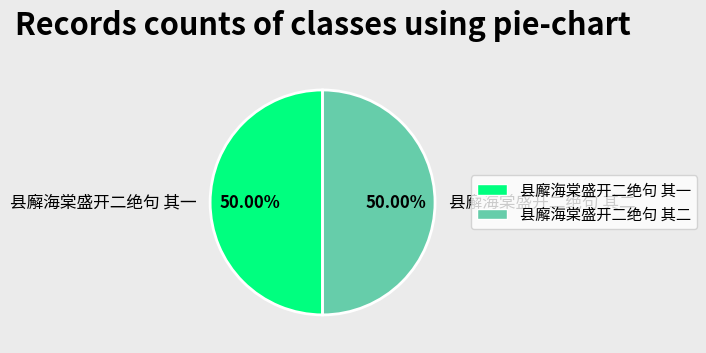

Combined, do 县廨海棠盛开二绝句 其一 and 县廨海棠盛开二绝句 其二 account for over 50%?

Yes